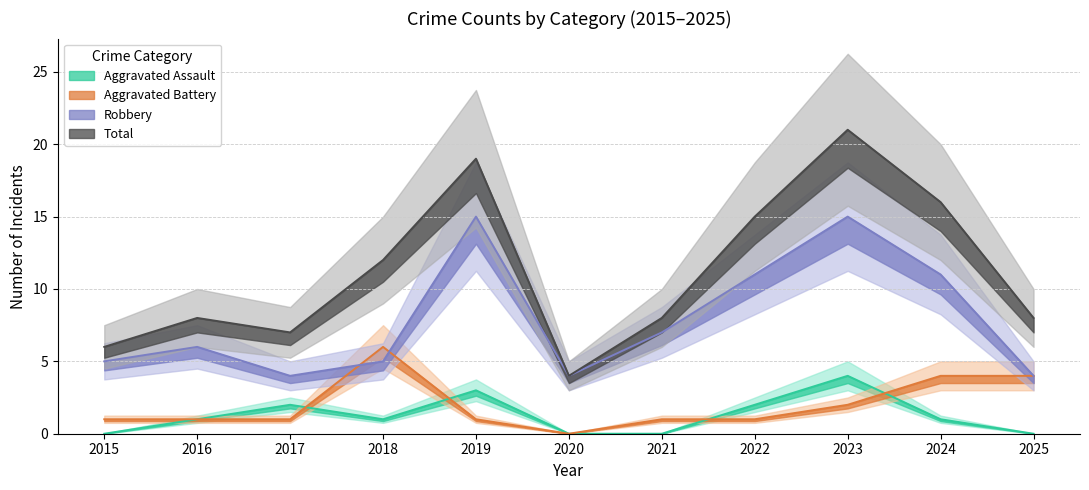

The value of Aggravated Assault at 2023 is 3. True or false?

False